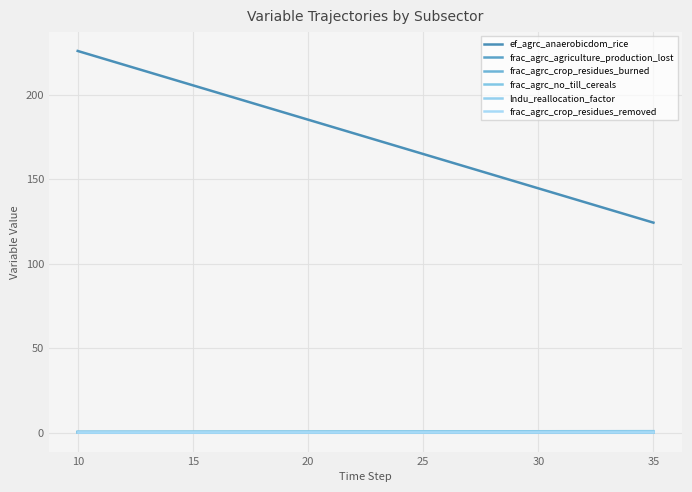

What is the sum of all frac_agrc_crop_residues_burned values?

0.7